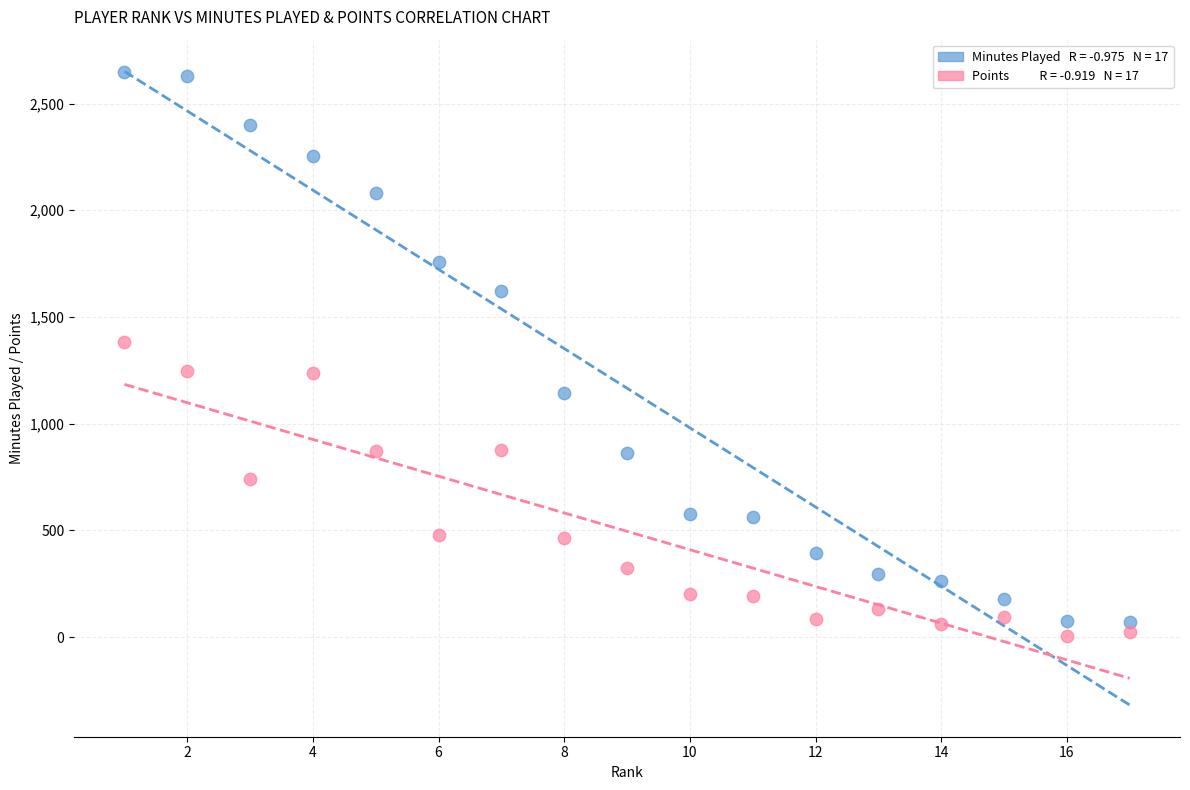

Across all data points, what is the range of Y values (max minus min)?

2642